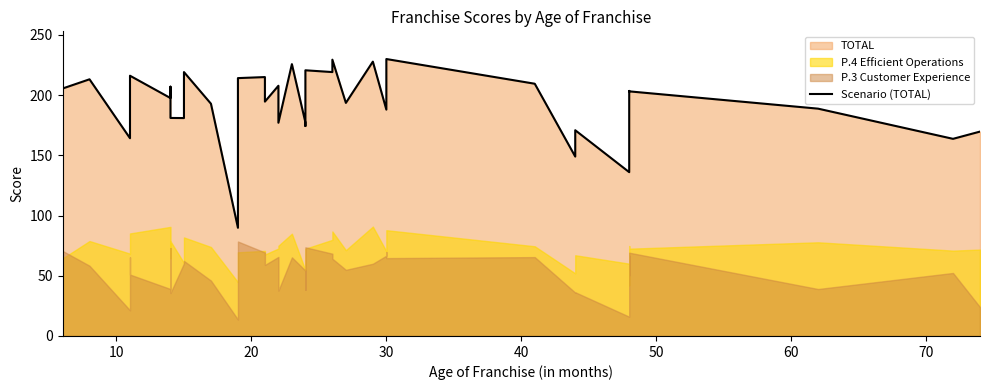

How many lines are shown in the chart?

1